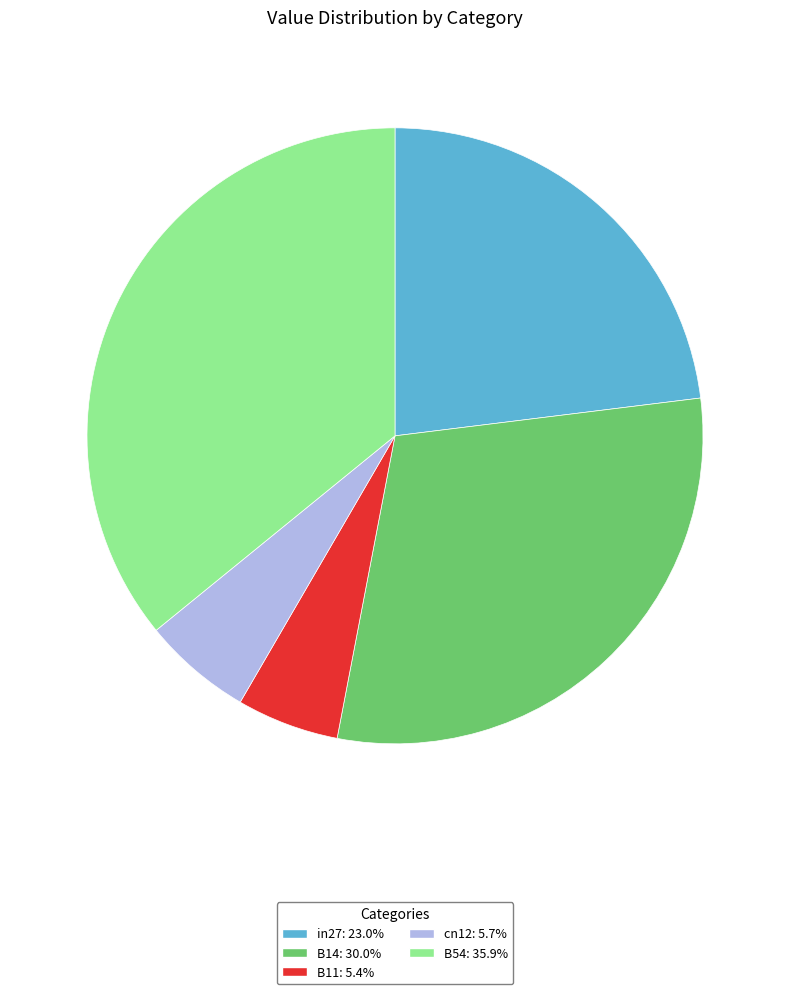

What is the largest slice in the pie chart?

B54